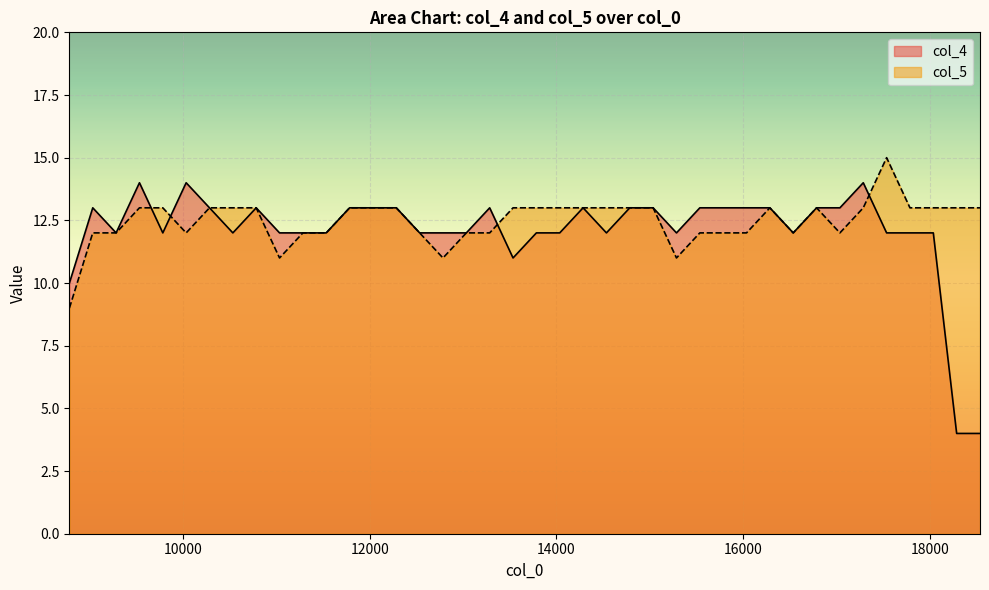

The col_4 series shows 13 at 13285. True or false?

True